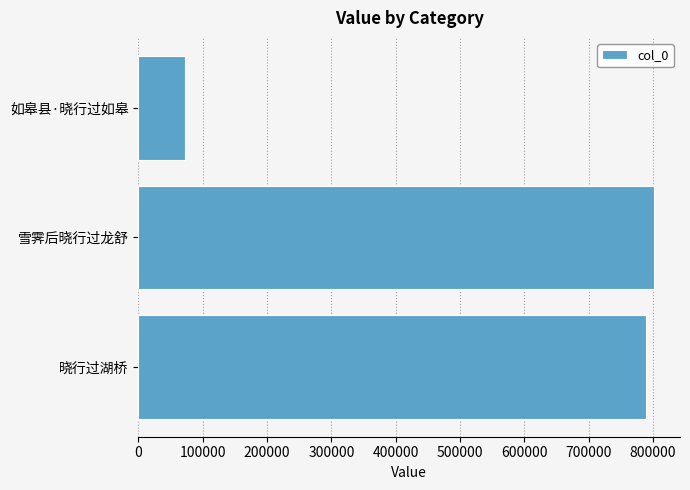

What is the difference between the maximum and minimum values?

729474